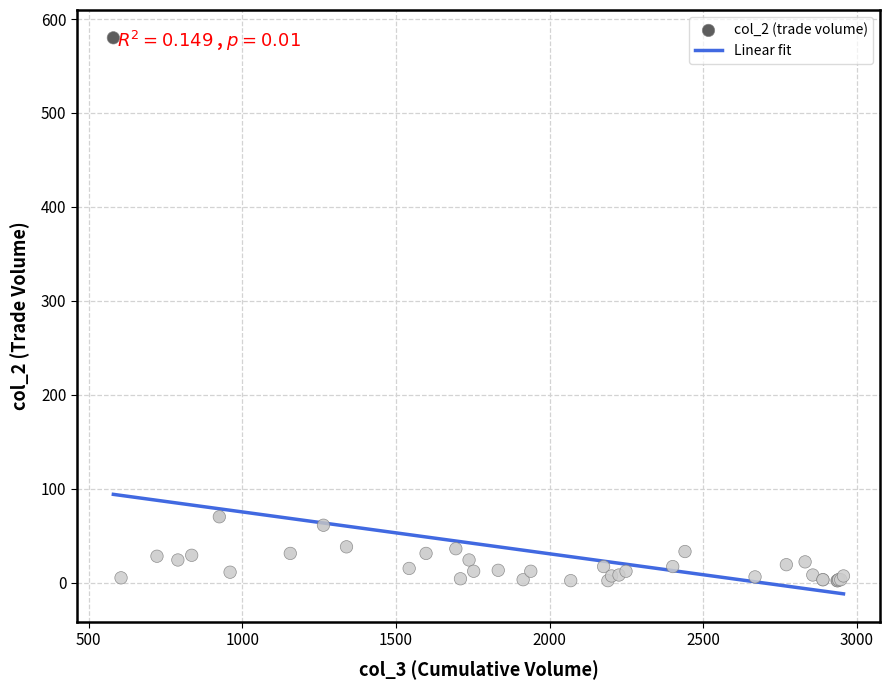

What Y value in the scatter plot is closest to 291?

70